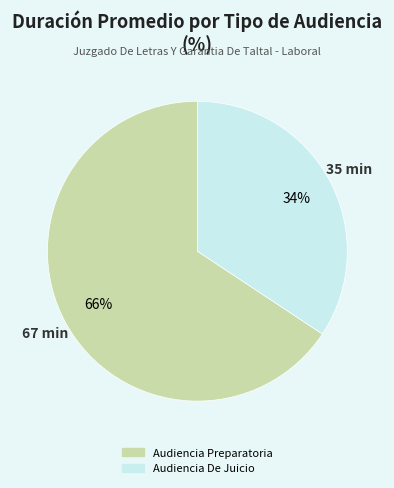

What is the majority slice?

Audiencia Preparatoria